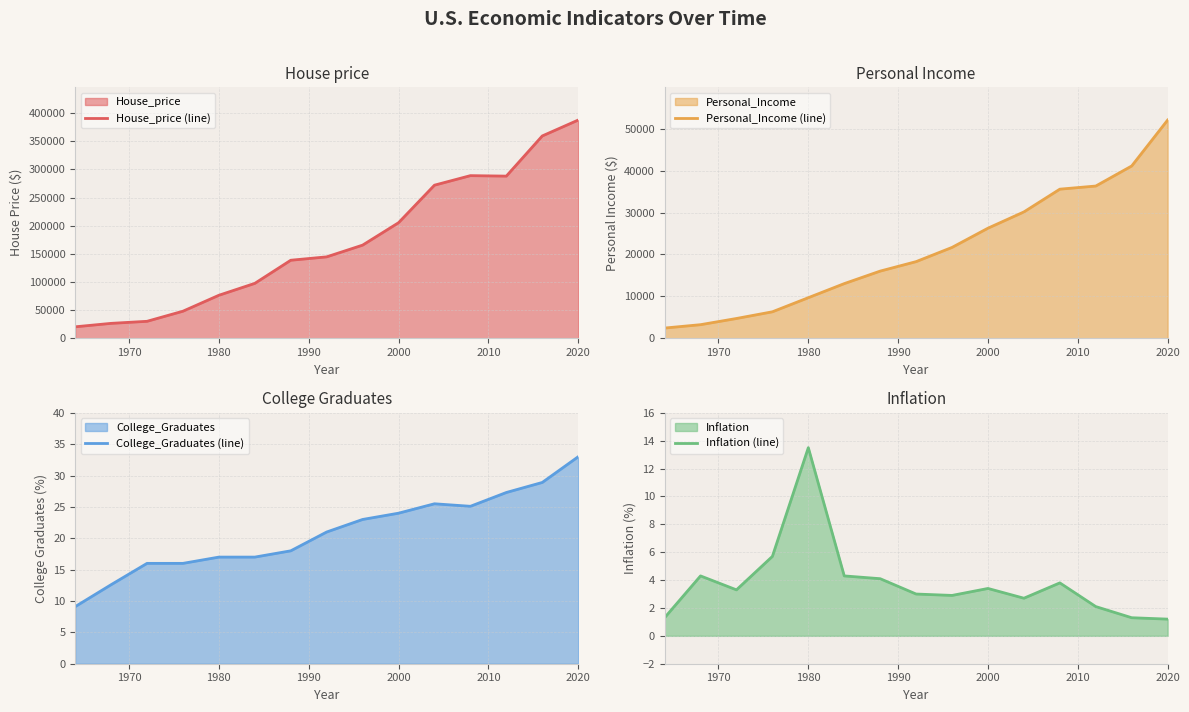

Which series has the largest range (max minus min)?

House_price (line)